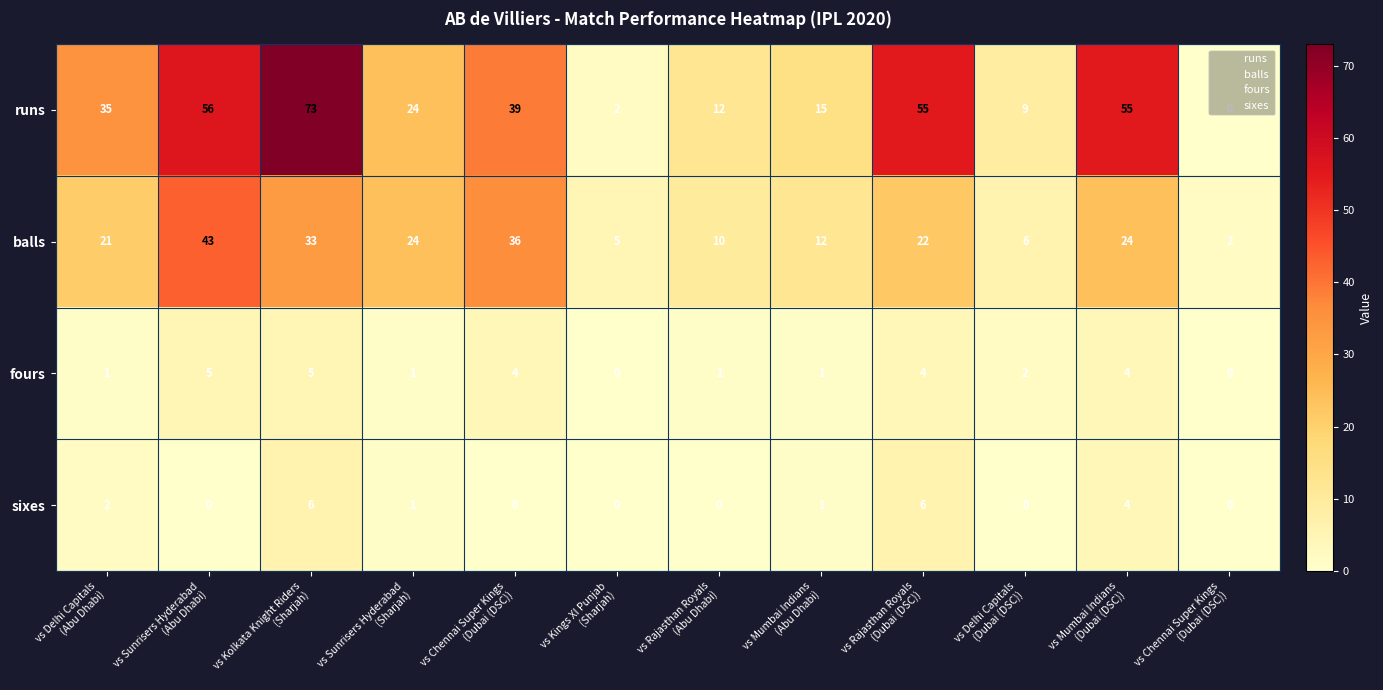

How many positive values does the sixes series have?

6